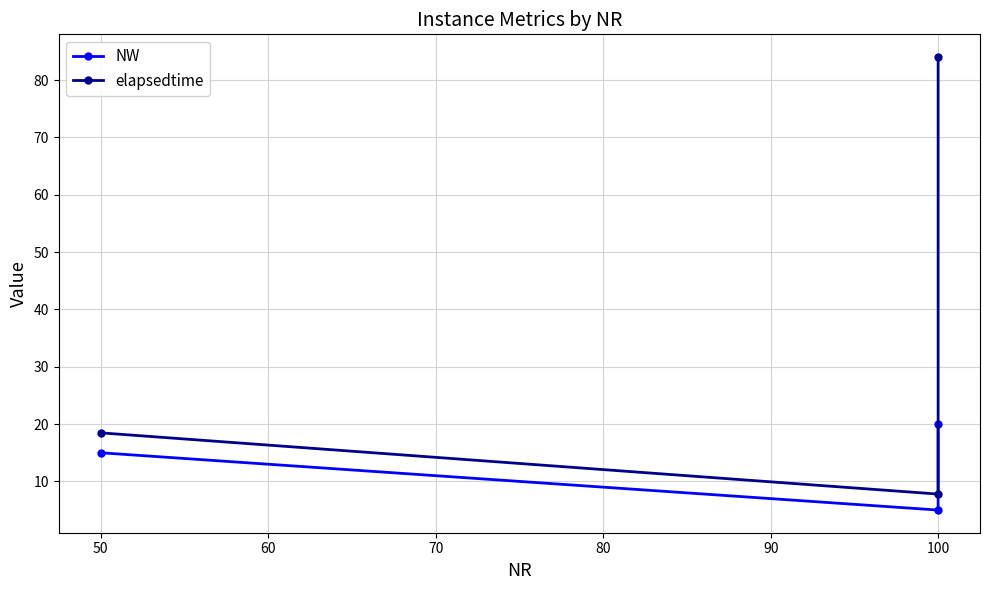

The value of elapsedtime at 50 is 30.7. True or false?

False